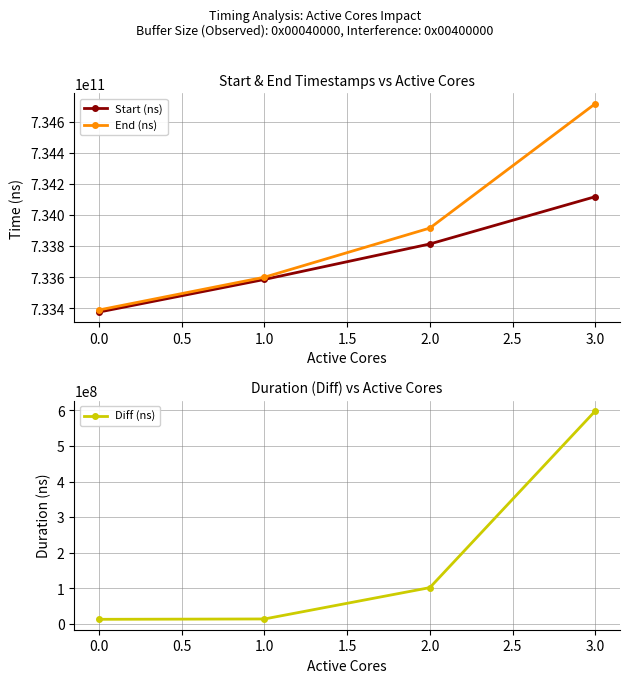

Which series has the widest spread of values?

End (ns)